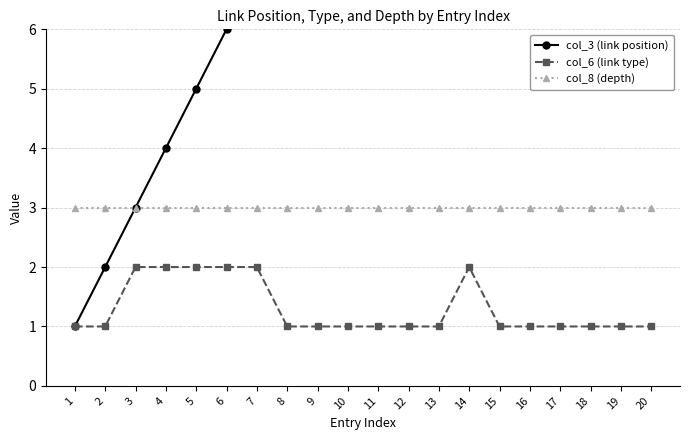

What is the total value across all series at 9?

13